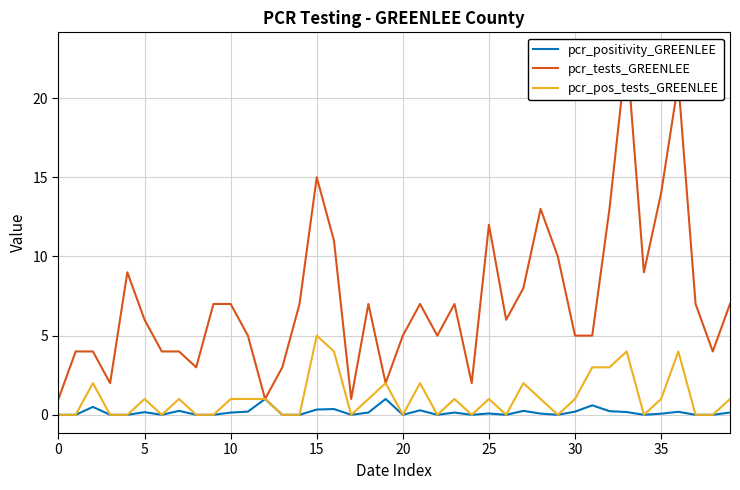

How many data points in pcr_positivity_GREENLEE are above 0?

22